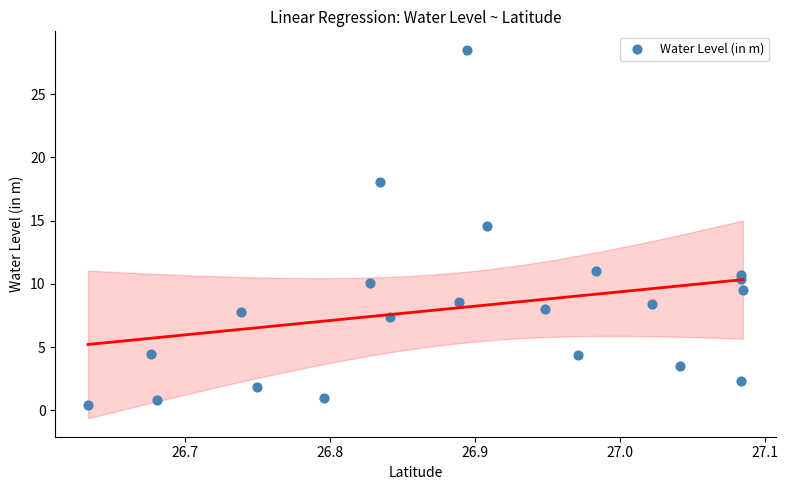

What Y value in the scatter plot is closest to 14?

14.6